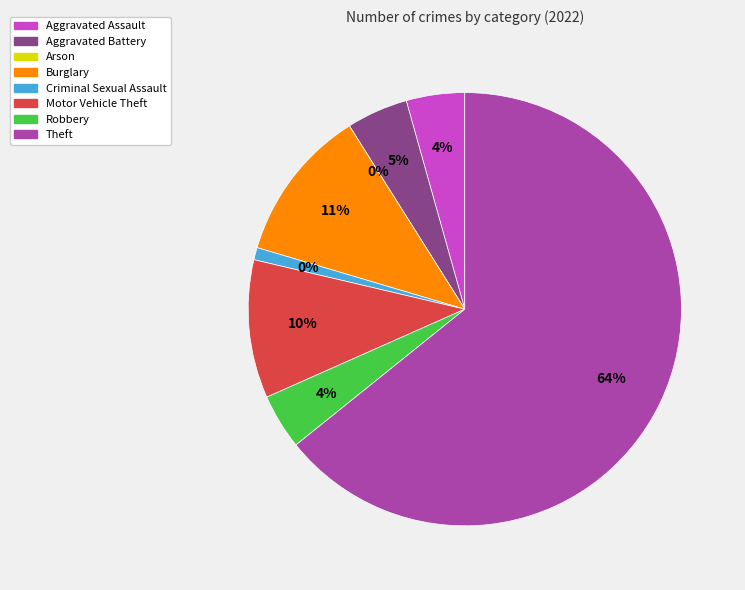

To the nearest percent, what percentage of the pie is Criminal Sexual Assault?

1%